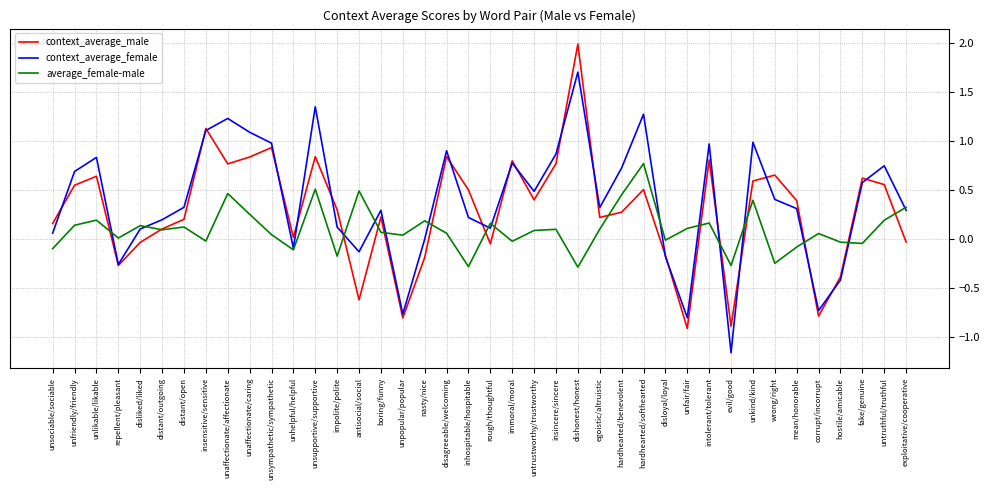

What is the difference between the context_average_male values at corrupt/incorrupt and unsympathetic/sympathetic?

1.7